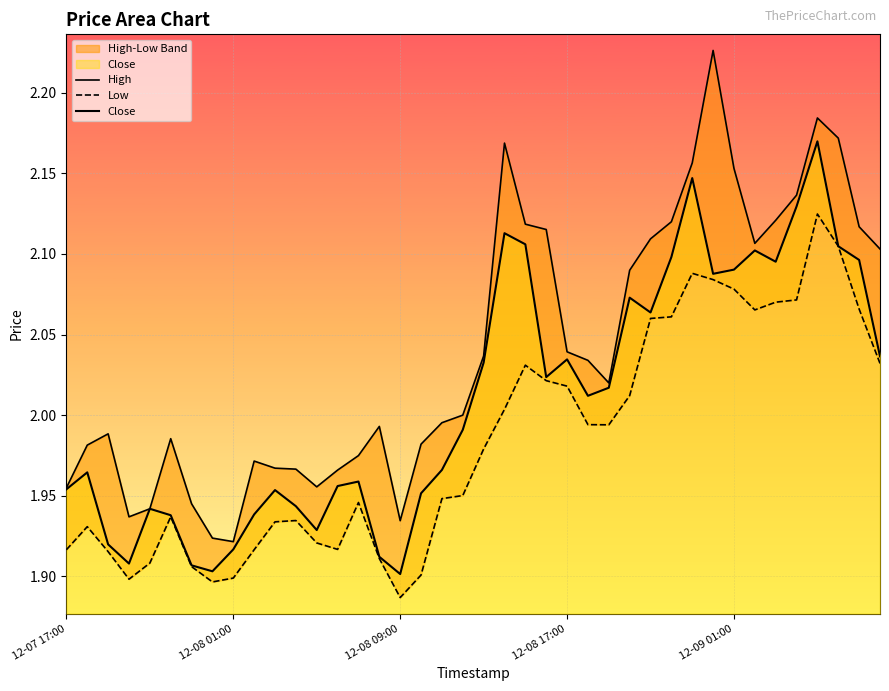

True or false: Close has more than 2 interior local peaks.

True